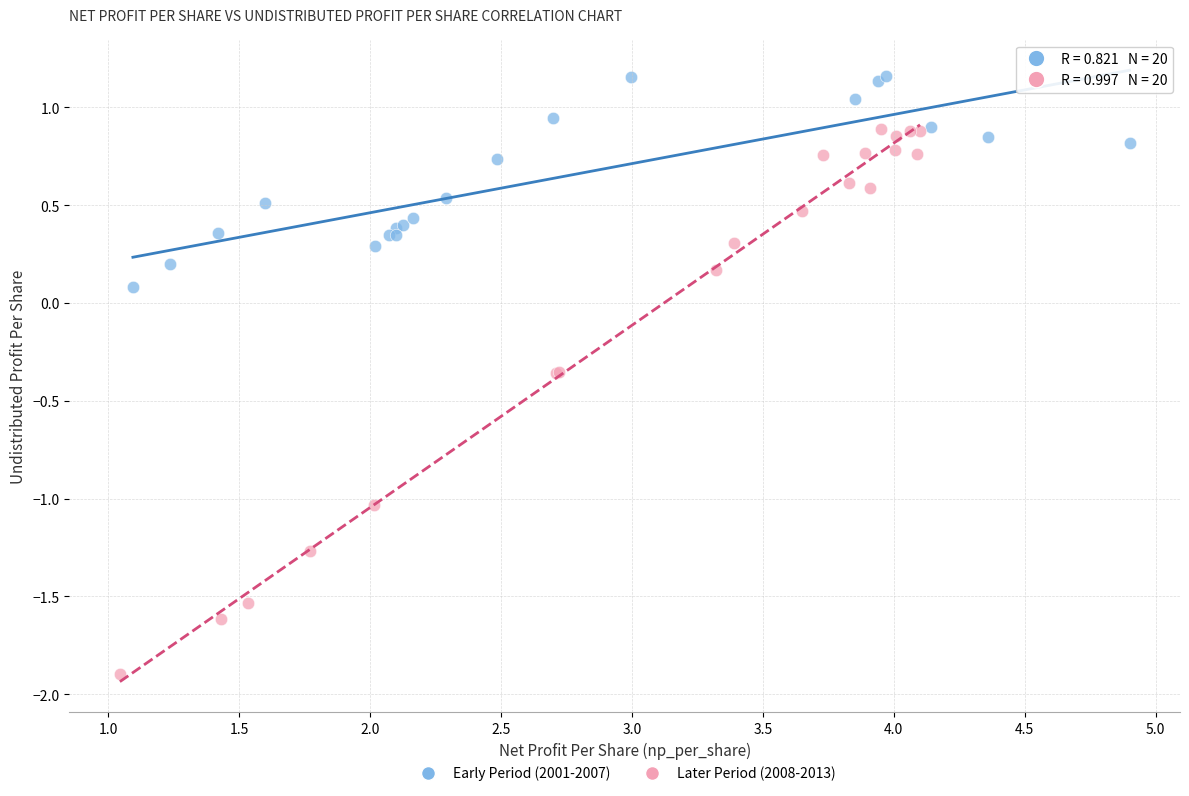

Which series contains the highest Y value?

Early Period (2001-2007)